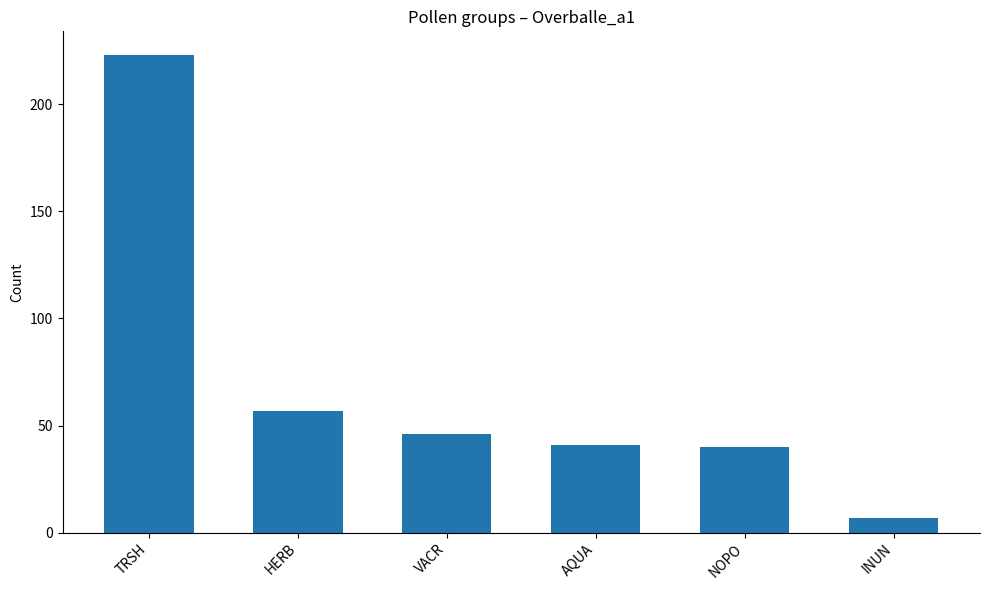

What is the label of the 5th bar from the right?

HERB